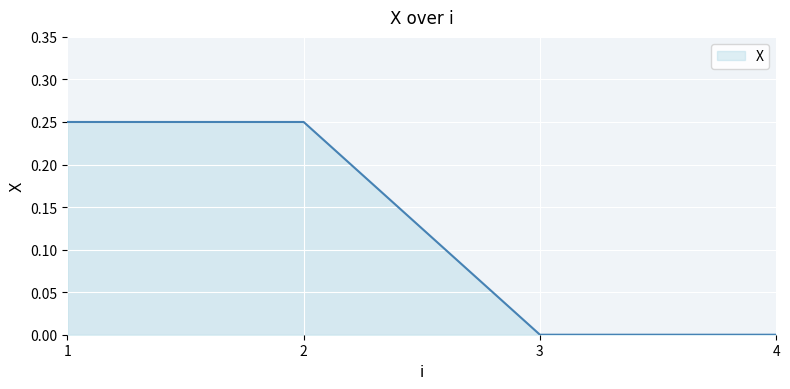

What is the sum of the values at 1 and 2?

0.5